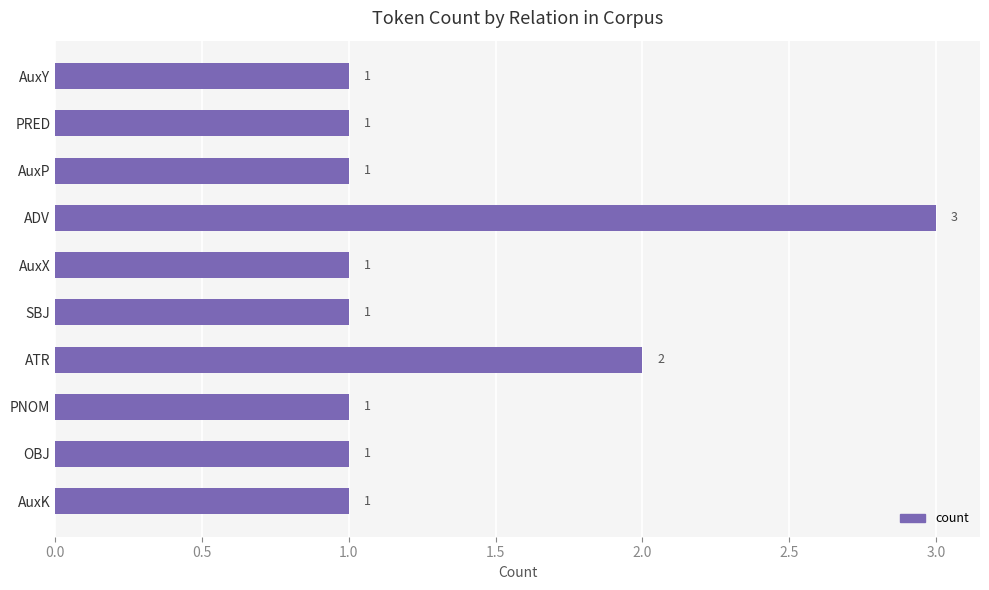

What is the ratio of the value at PNOM to the value at PRED?

1.0